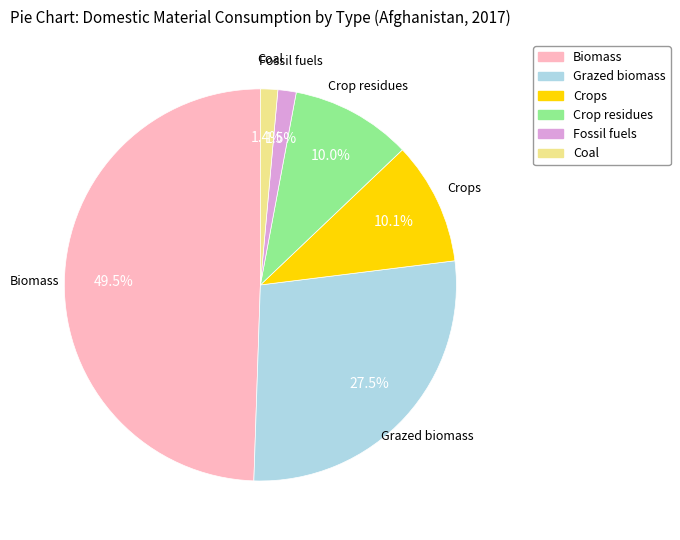

To the nearest percent, what is the difference between the largest and smallest slice percentages?

48%